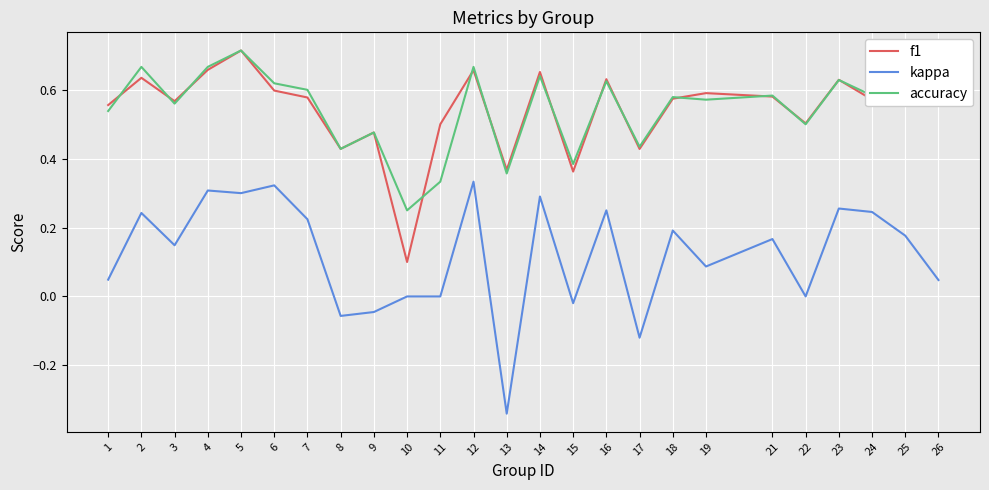

Which category has the lowest value in the f1 series?

10